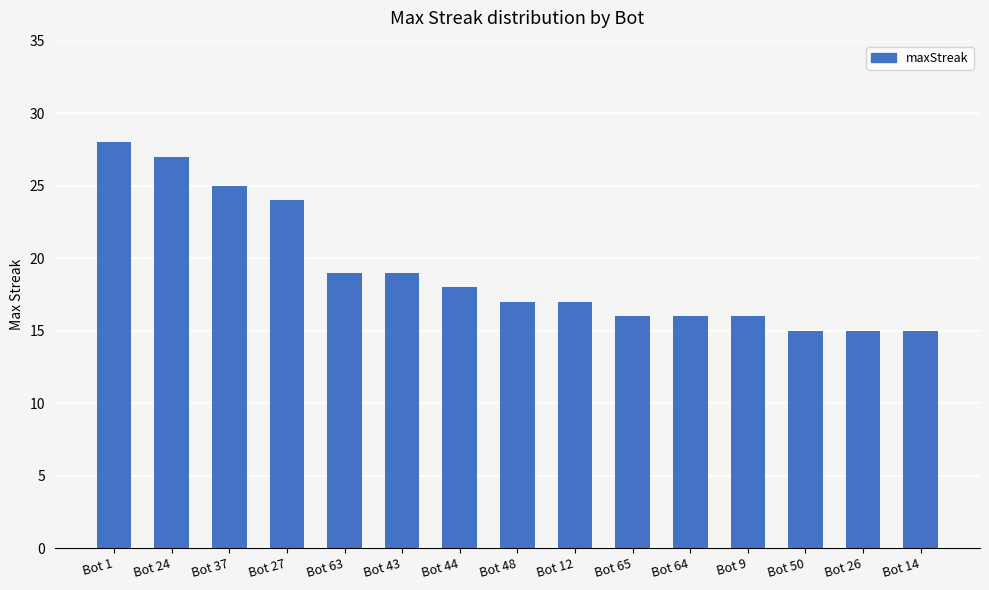

What is the greatest value displayed?

28